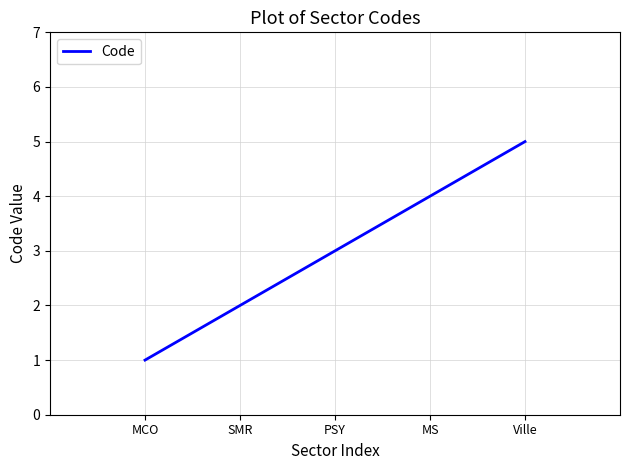

Count the values in the range 2 to 4.

3